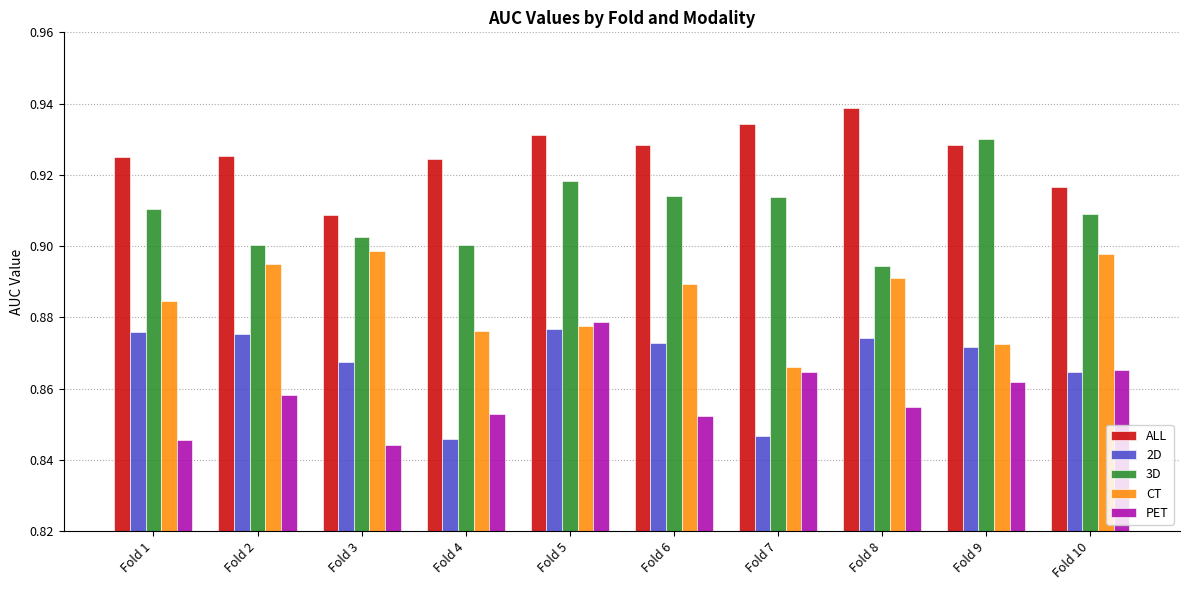

Which series has the largest total across all categories?

ALL